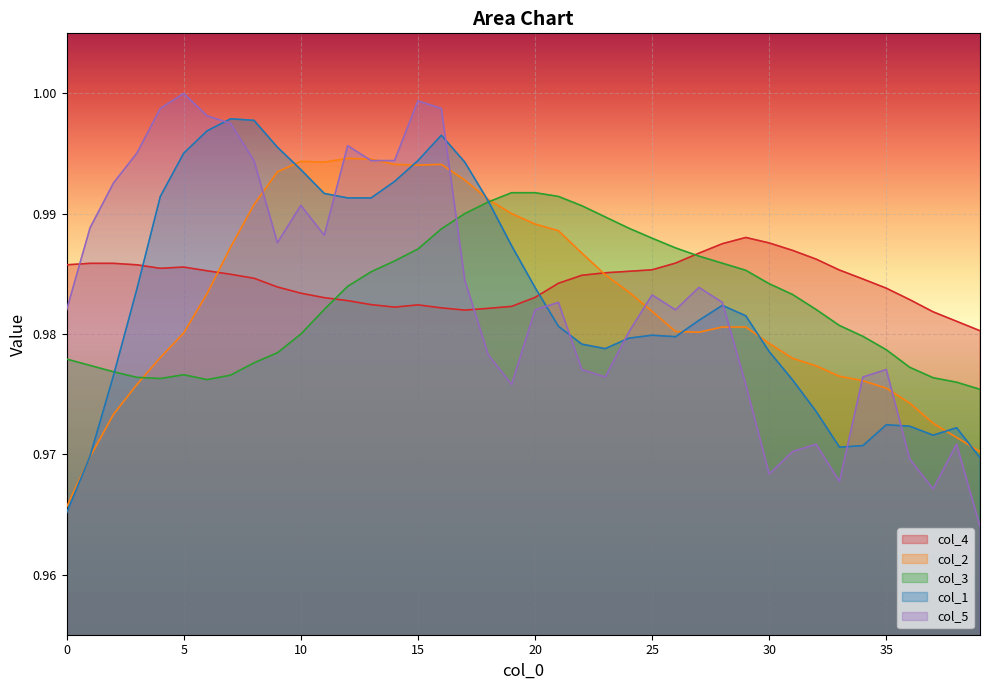

Which has a higher value, 12 or 24?

24